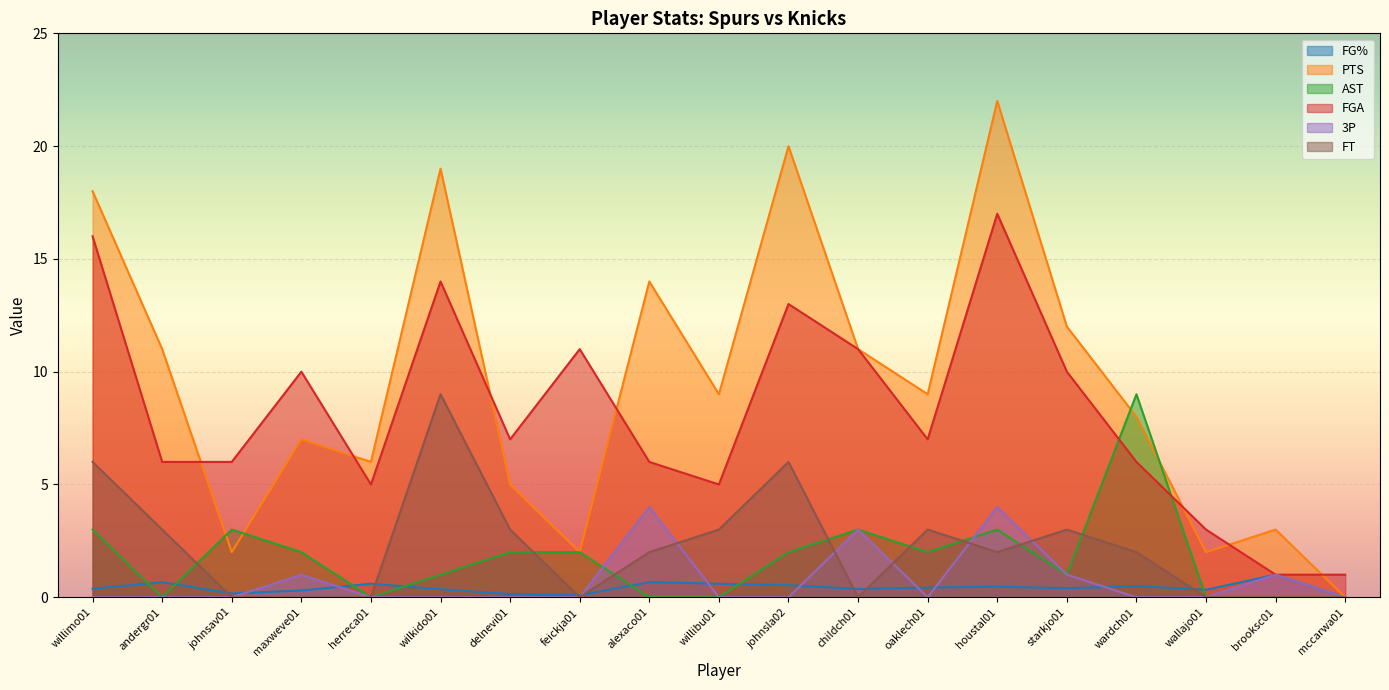

How many values in the FGA series exceed 7?

8